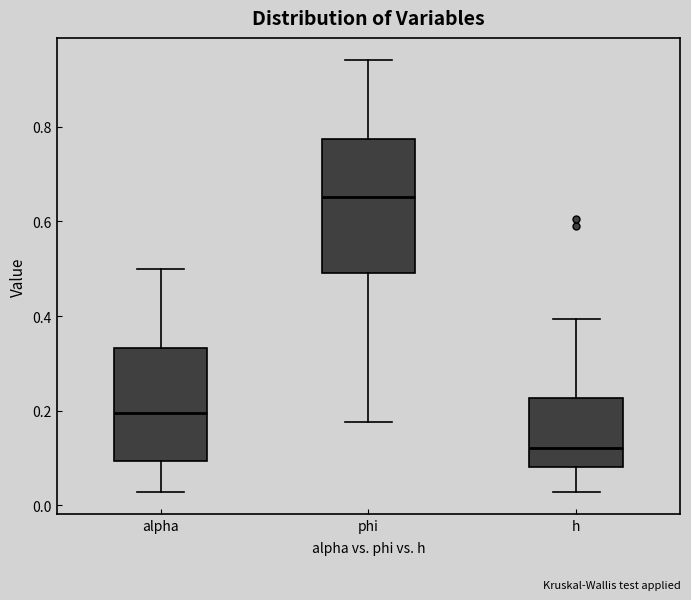

Where does the median line of the box for h sit on the y-axis? The values are not printed on the chart, so give them approximately, as read against the axis.

0.12